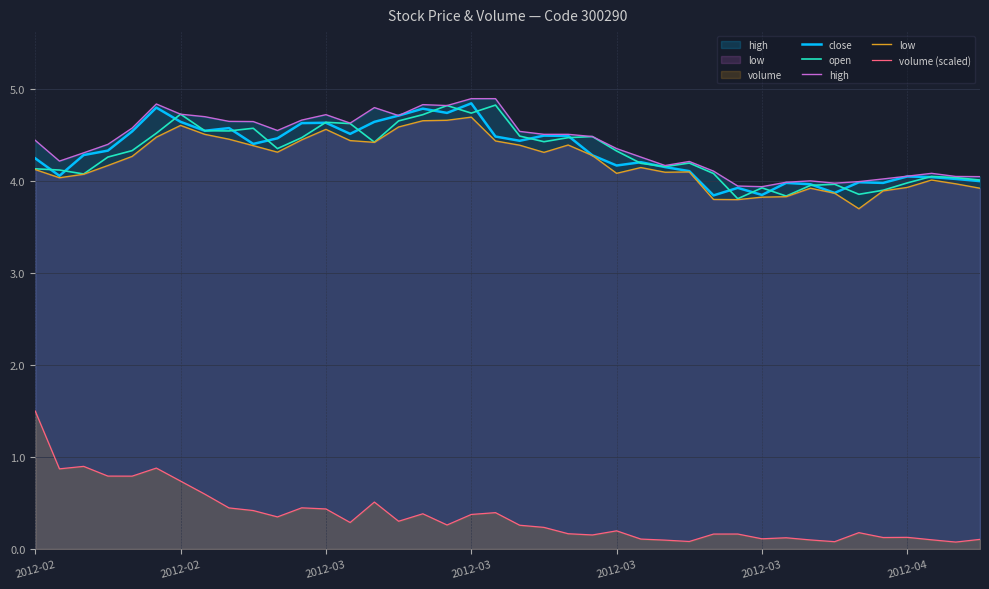

At 26, list the series in order from smallest to largest.

volume (scaled), low, close, open, high